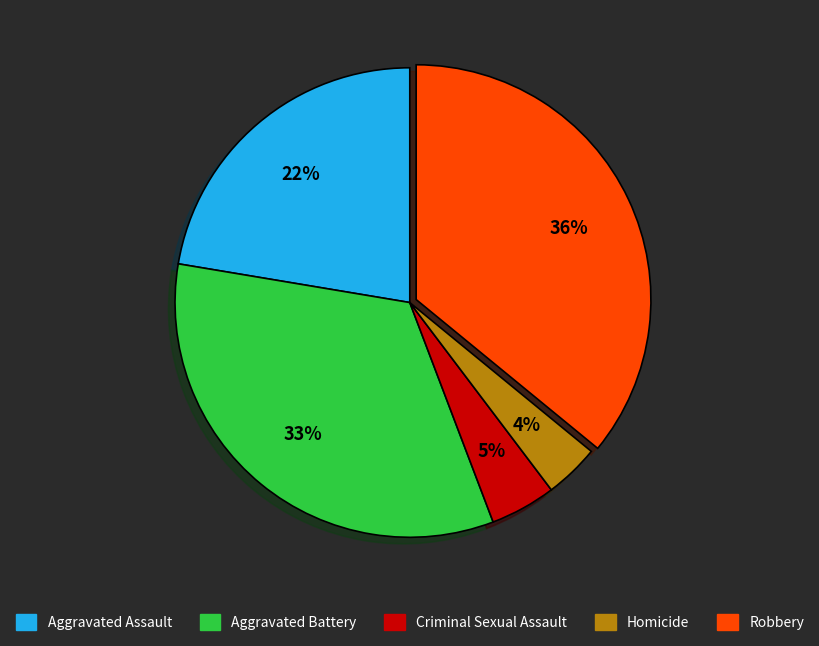

Is there any slice that represents more than half of the pie?

No